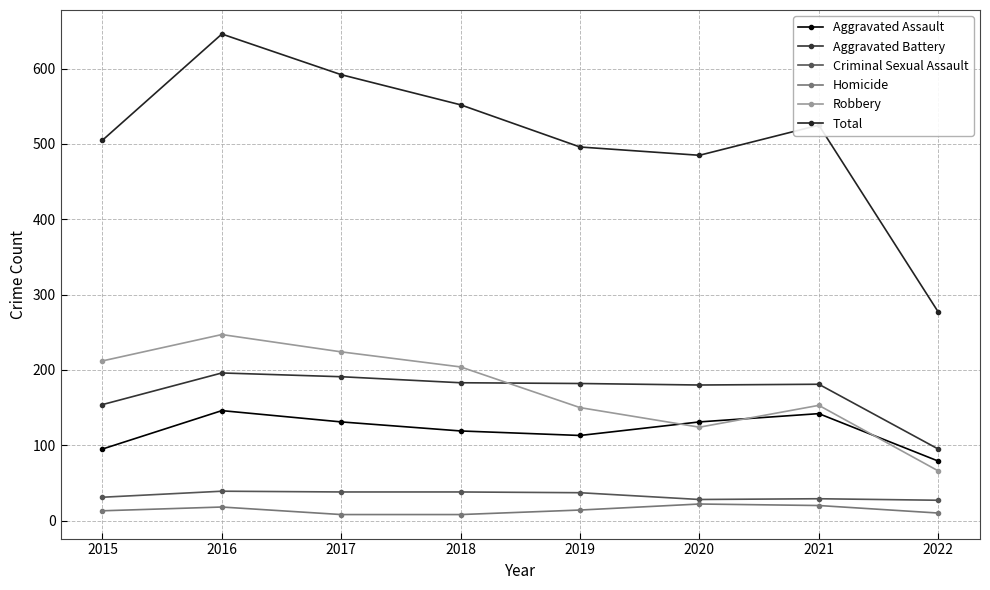

Which series changed the most between 2017 and 2018?

Total